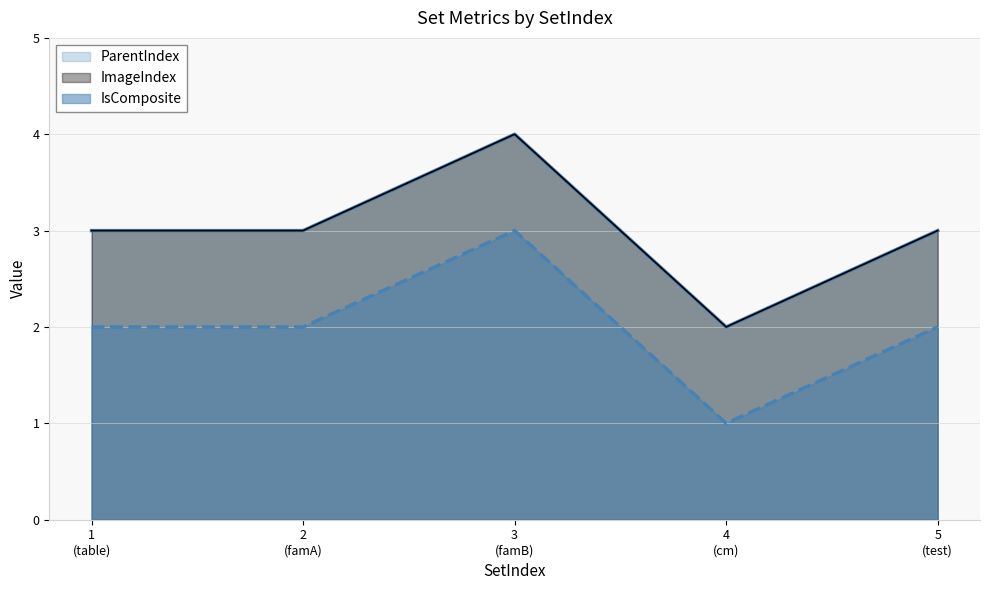

Where does the ParentIndex series first go above 2?

3 (famB)